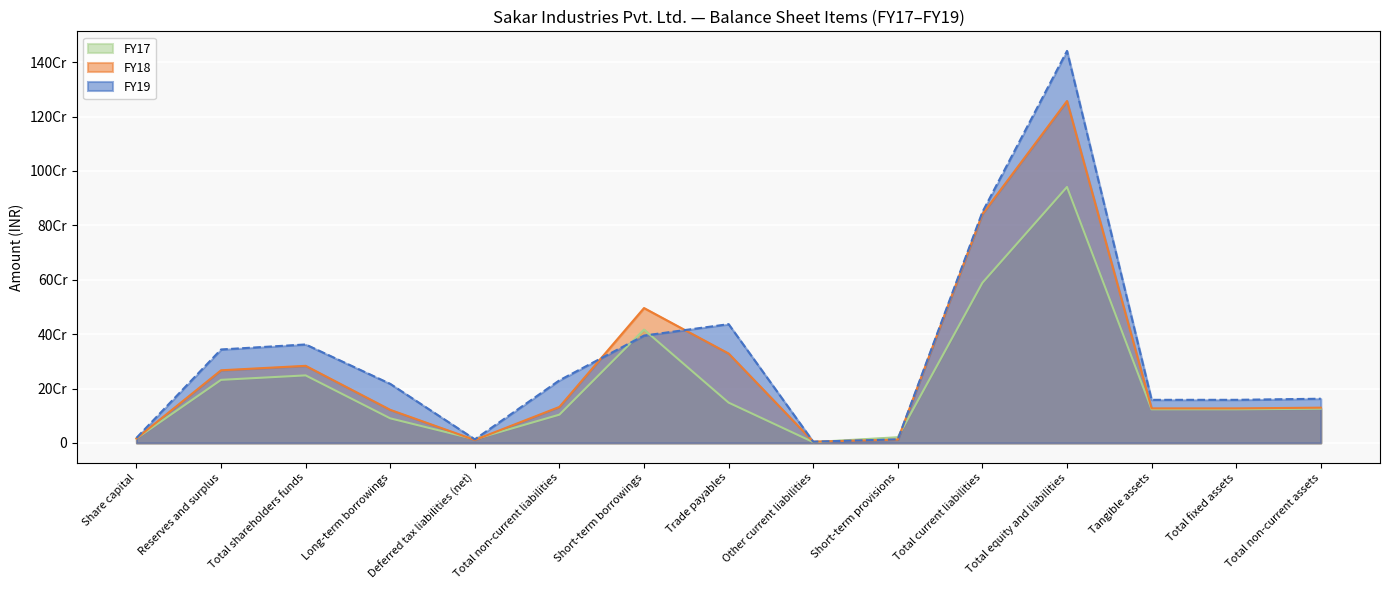

Reading right to left, what are all the values shown in this chart?

FY19: Total non-current assets=162550844	Total fixed assets=158477252	Tangible assets=158477252	Total equity and liabilities=1441358704	Total current liabilities=849037917	Short-term provisions=13067903	Other current liabilities=4550482	Trade payables=436658863	Short-term borrowings=394760669	Total non-current liabilities=230244886	Deferred tax liabilities (net)=13076322	Long-term borrowings=217168564	Total shareholders funds=362075901	Reserves and surplus=343617001	Share capital=18458900
FY18: Total non-current assets=129631009	Total fixed assets=126948334	Tangible assets=126948334	Total equity and liabilities=1257144657	Total current liabilities=841303256	Short-term provisions=12057453	Other current liabilities=4693834	Trade payables=328658178	Short-term borrowings=495893791	Total non-current liabilities=132378350	Deferred tax liabilities (net)=10762081	Long-term borrowings=121616269	Total shareholders funds=283463051	Reserves and surplus=267075551	Share capital=16387500
FY17: Total non-current assets=125857000	Total fixed assets=123616000	Tangible assets=123616000	Total equity and liabilities=941200000	Total current liabilities=588833000	Short-term provisions=20921000	Other current liabilities=3004000	Trade payables=148177000	Short-term borrowings=416731000	Total non-current liabilities=104041000	Deferred tax liabilities (net)=13660000	Long-term borrowings=90381000	Total shareholders funds=248326000	Reserves and surplus=231938000	Share capital=16388000